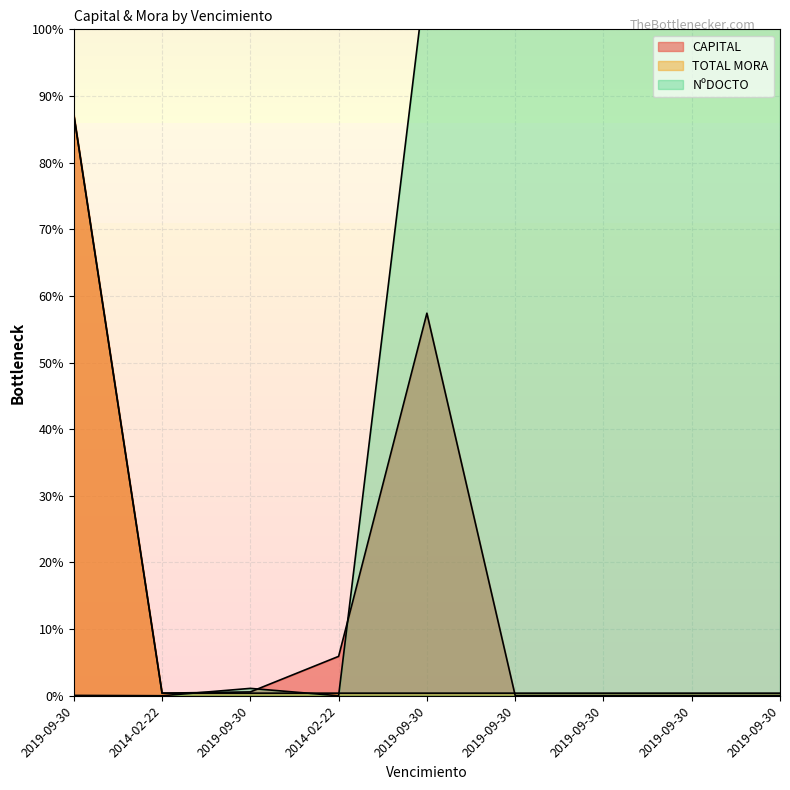

Where does the NºDOCTO series first go above 65645556?

2019-09-30